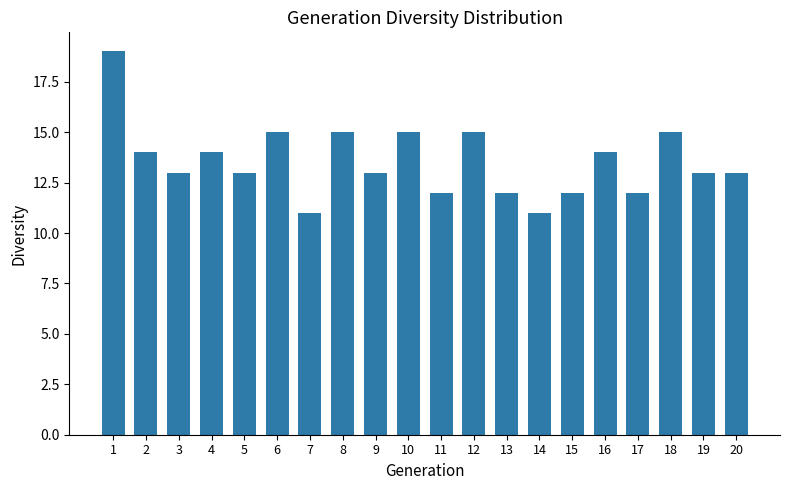

What is the greatest value displayed?

19